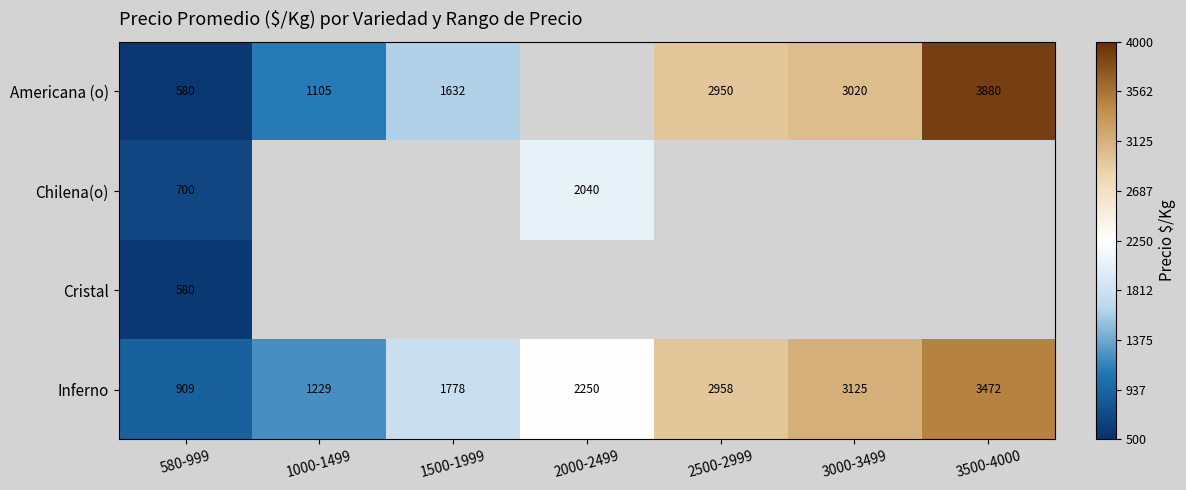

The value of Americana (o) at 3500-4000 is 5709. True or false?

False